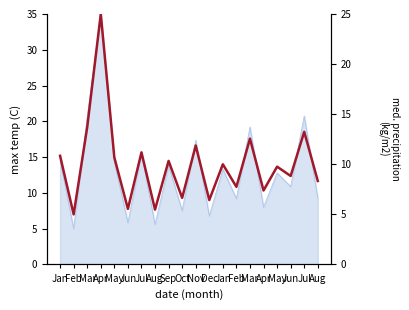

True or false: the data shows 12.0 at Jun.

False